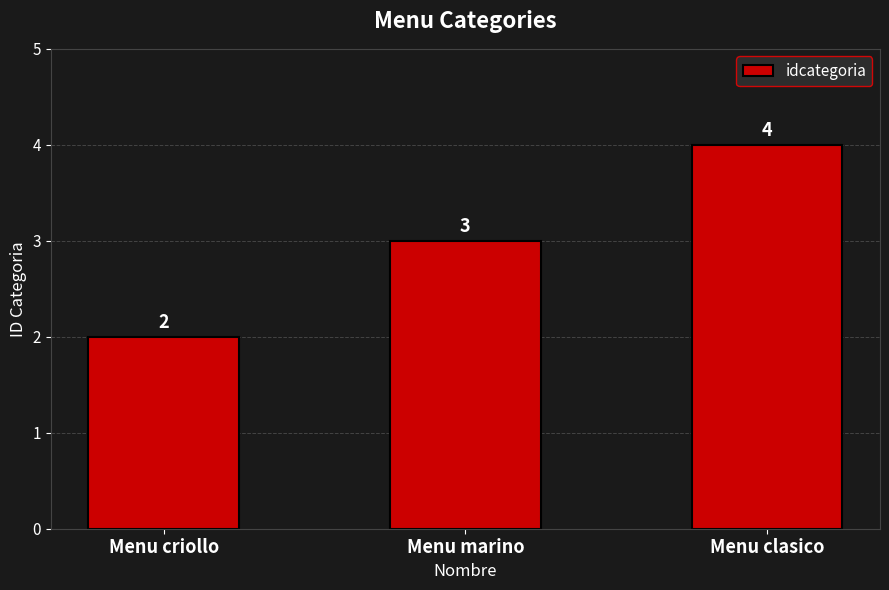

Reading right to left, what are all the values shown in this chart?

Menu clasico=4	Menu marino=3	Menu criollo=2